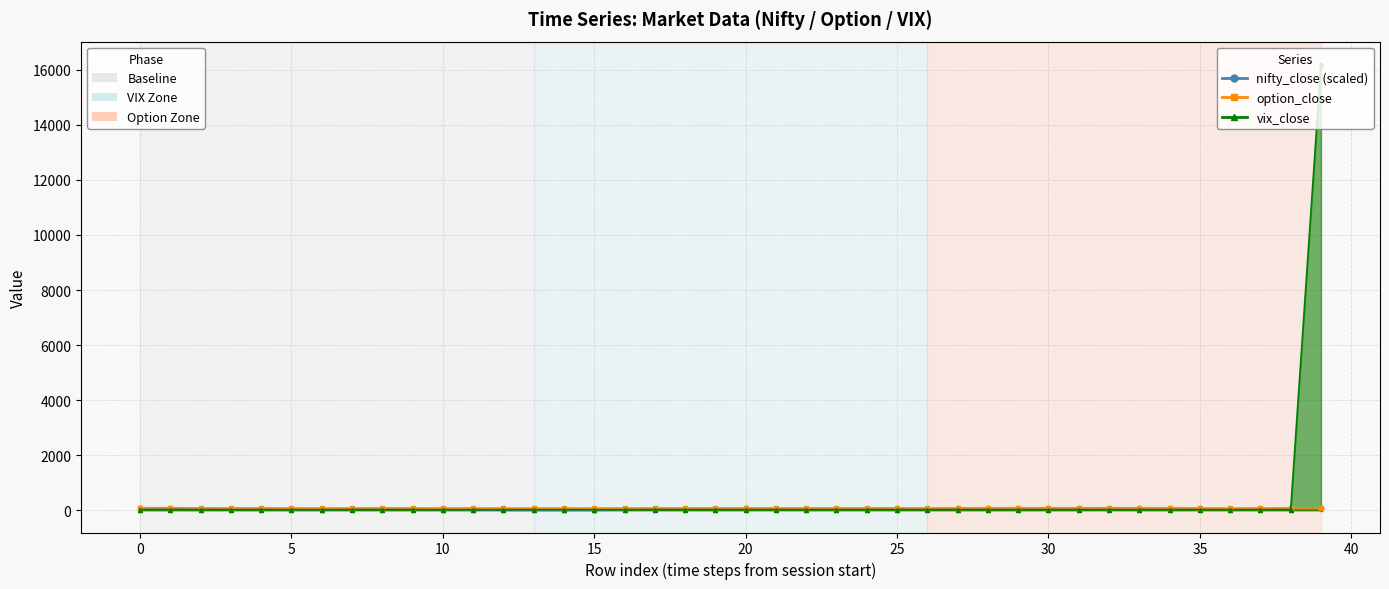

What is the maximum value shown in the chart?

16214.9